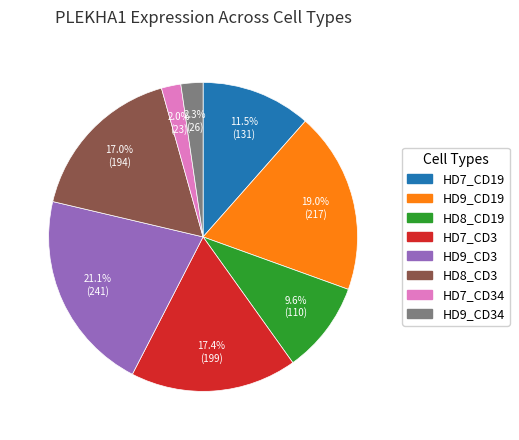

Do HD7_CD34 and HD7_CD19 together represent more than half of the pie?

No